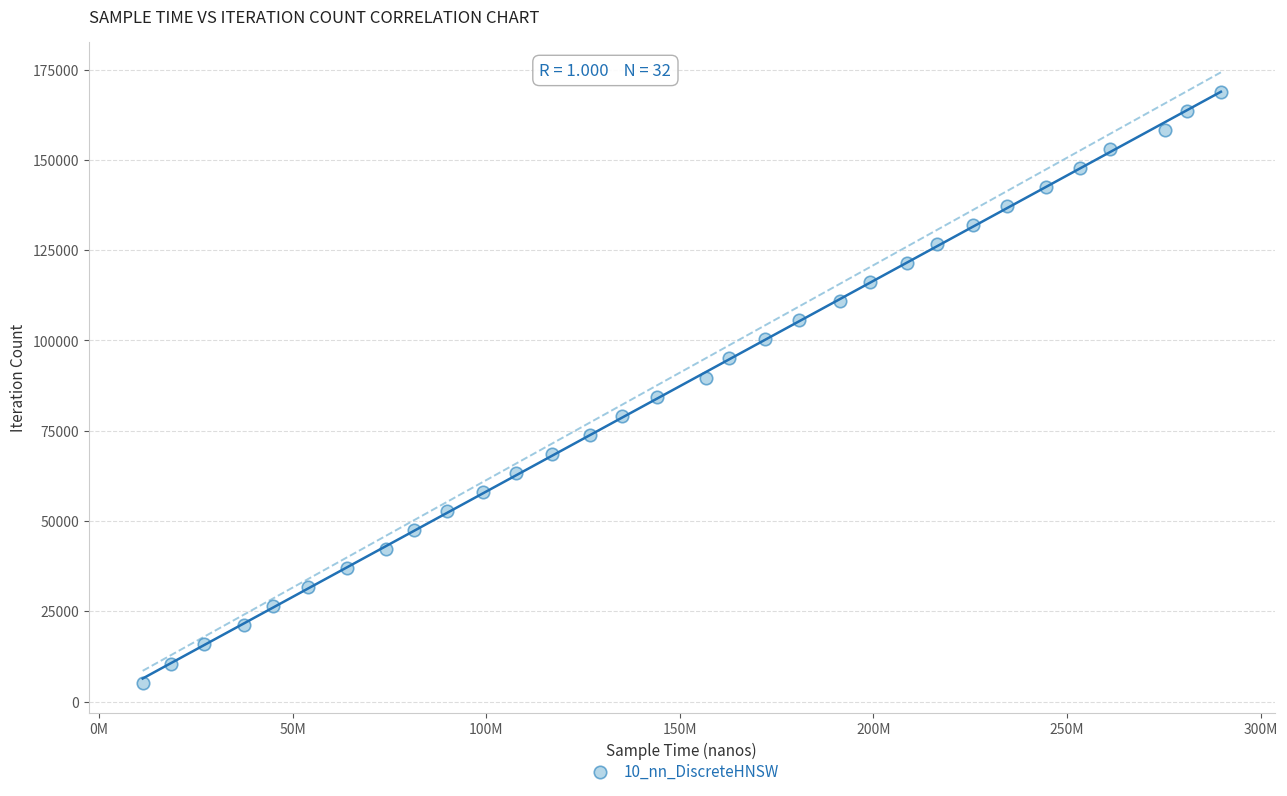

What is the range of Y values (max minus min)?

163618